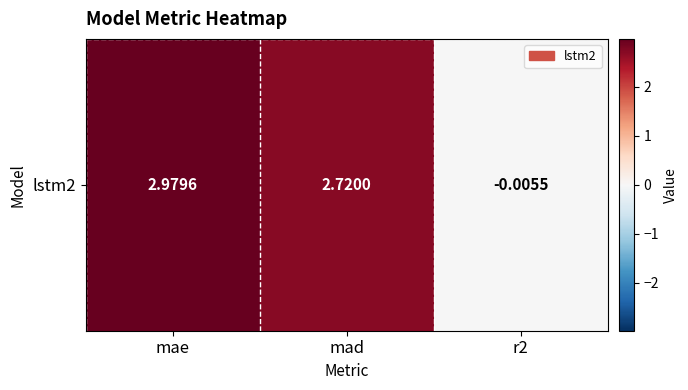

Where does the data first go above 2?

mae